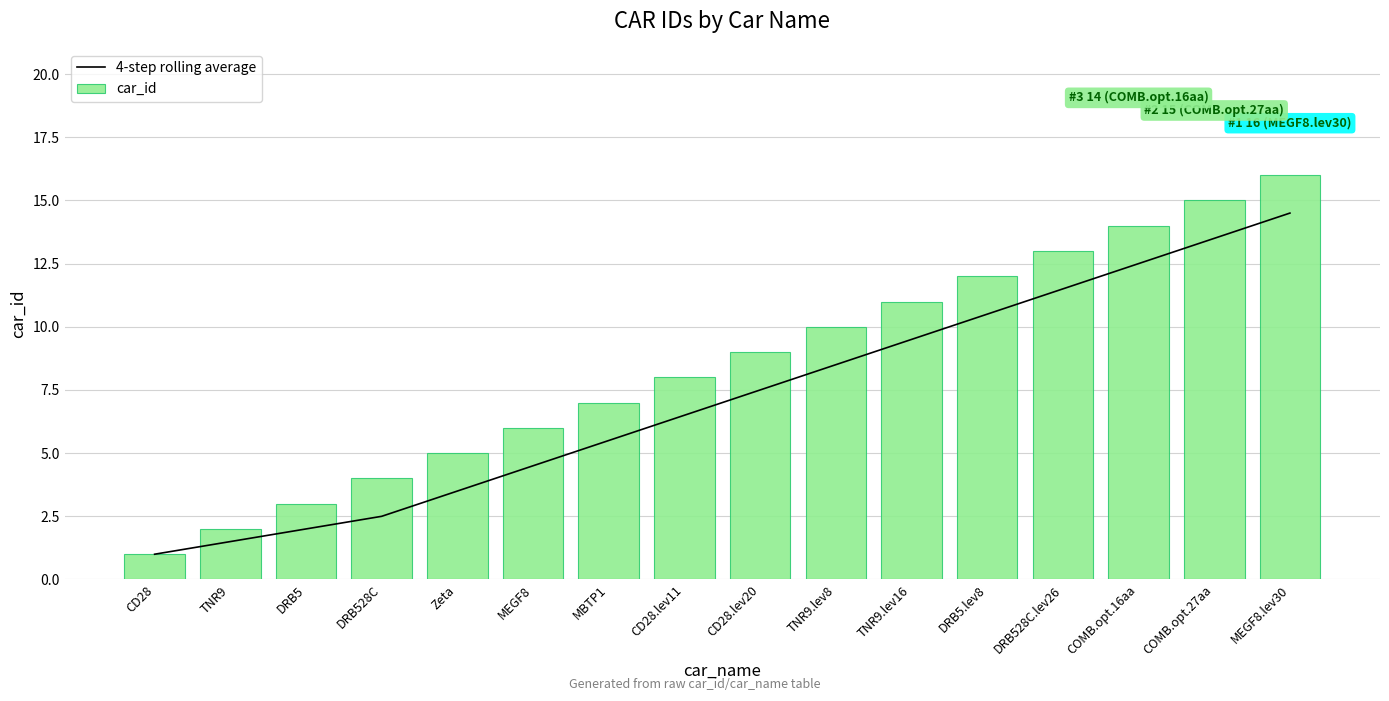

Between CD28 and MEGF8.lev30, which series saw the biggest shift?

car_id